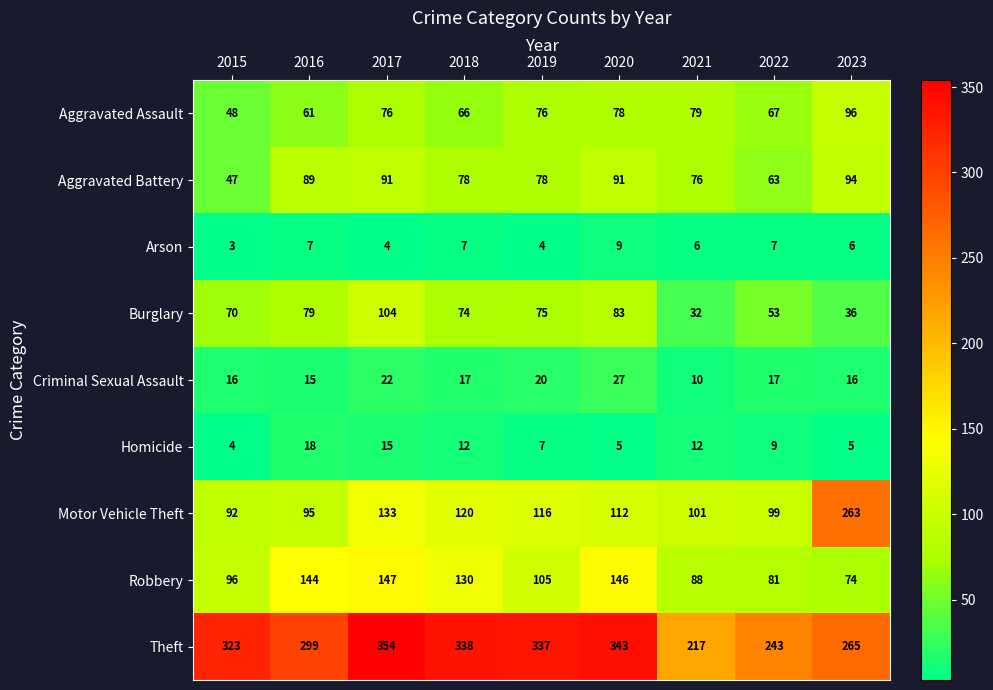

The value of Arson at 2023 is 6. True or false?

True